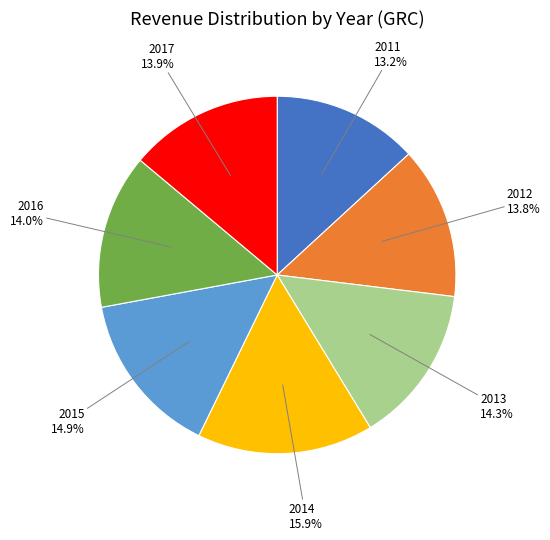

Which has a higher value, 2014 or 2015?

2014